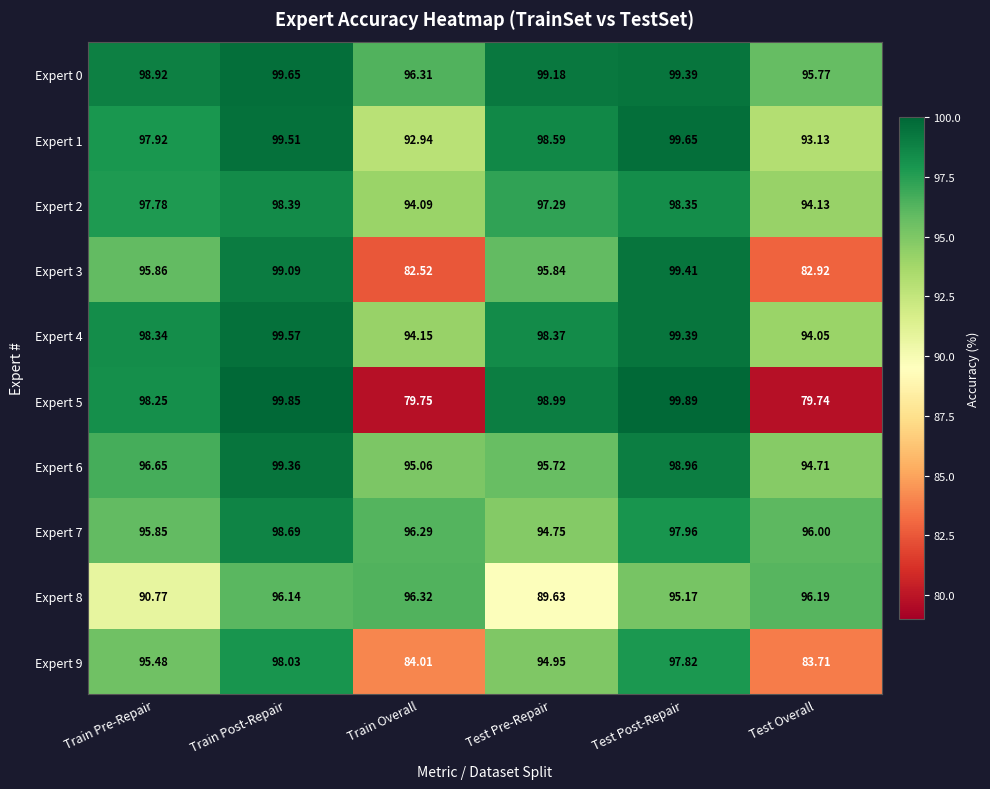

Where is Expert 1 nearest to the value 96?

Train Pre-Repair